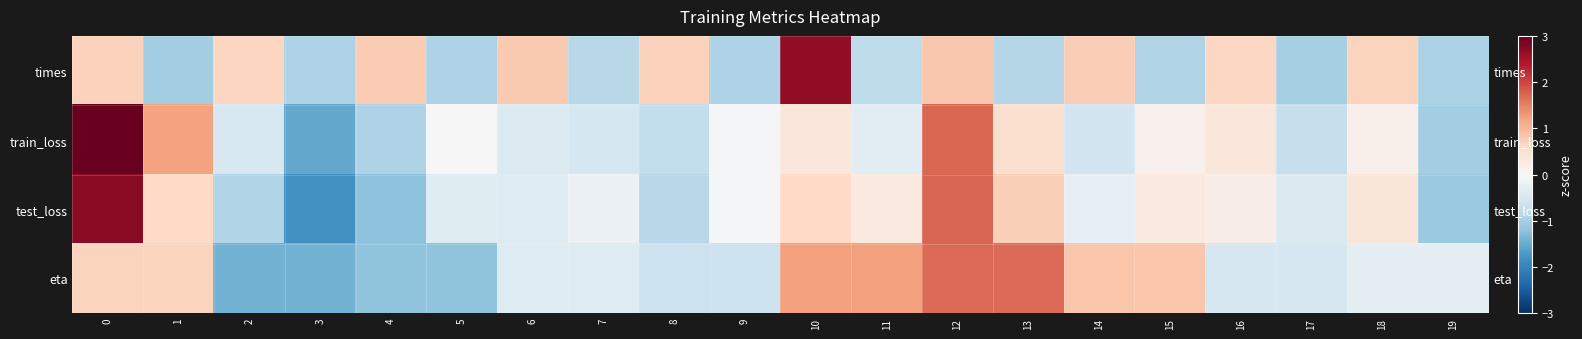

What is the difference between the maximum and minimum values in the train_loss series?

4.5